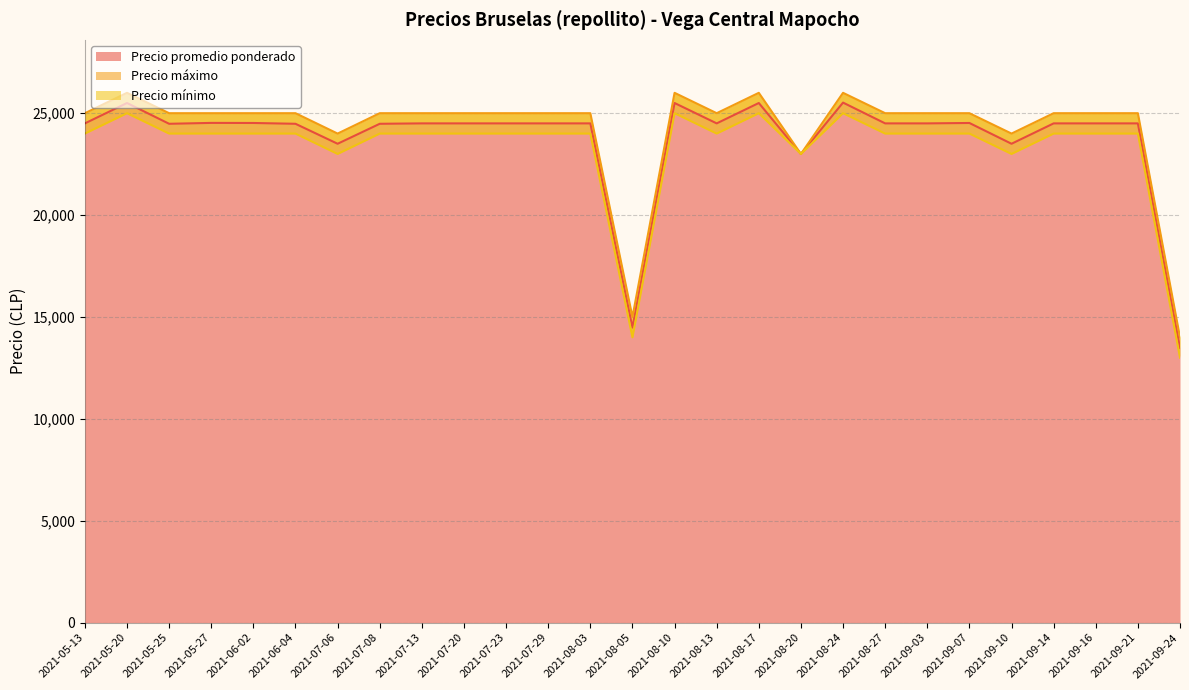

What is the difference between the maximum and minimum values in the Precio mínimo series?

12000